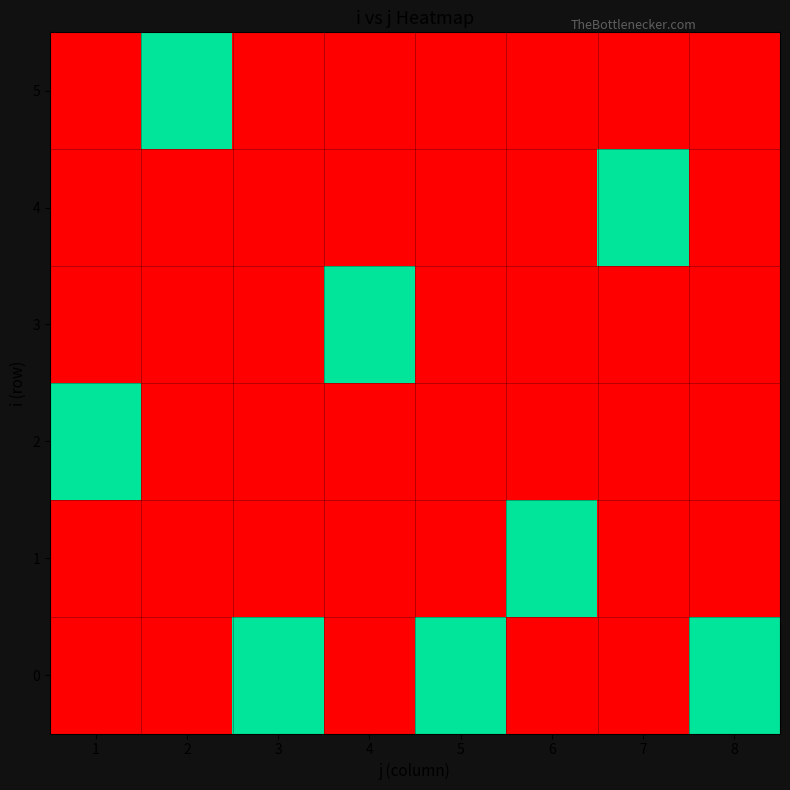

At which category does the chart reach its minimum across all series?

1